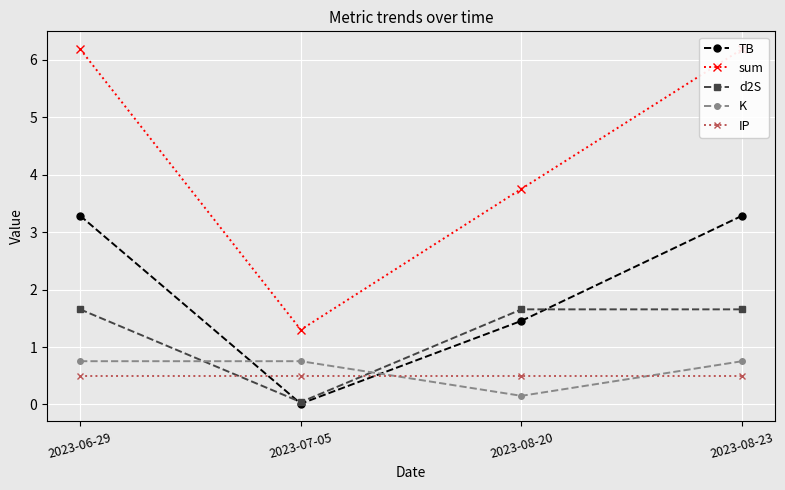

Which series has the largest range (max minus min)?

sum